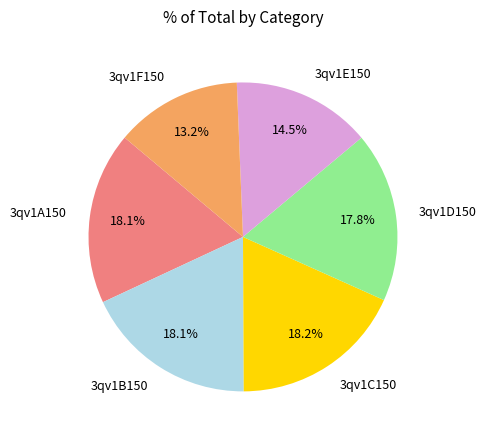

To the nearest percent, what is the difference between the largest and smallest slice percentages?

5%